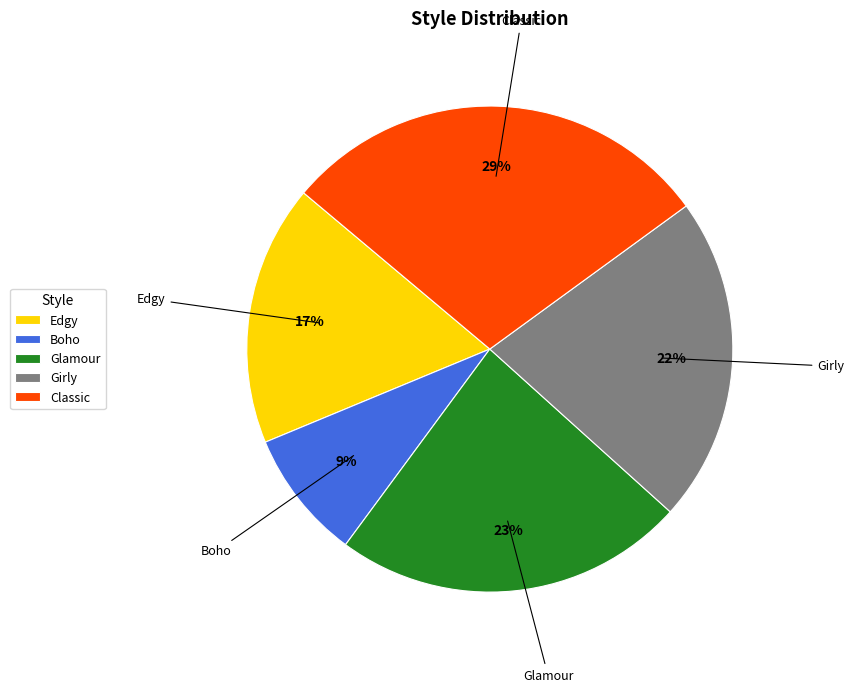

To the nearest percent, what is the average slice percentage?

20%